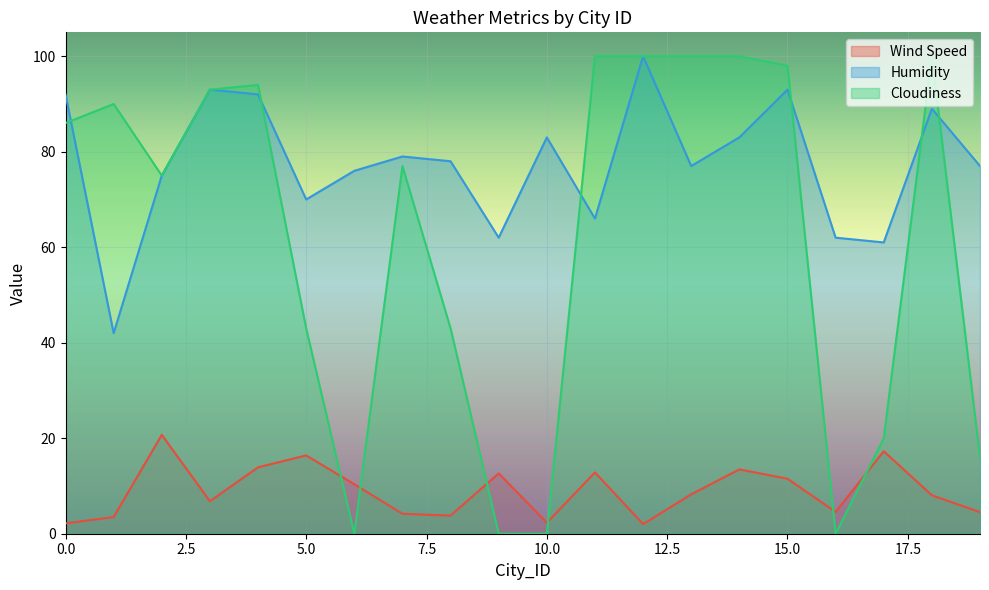

Between 9 and 19, which is larger?

9